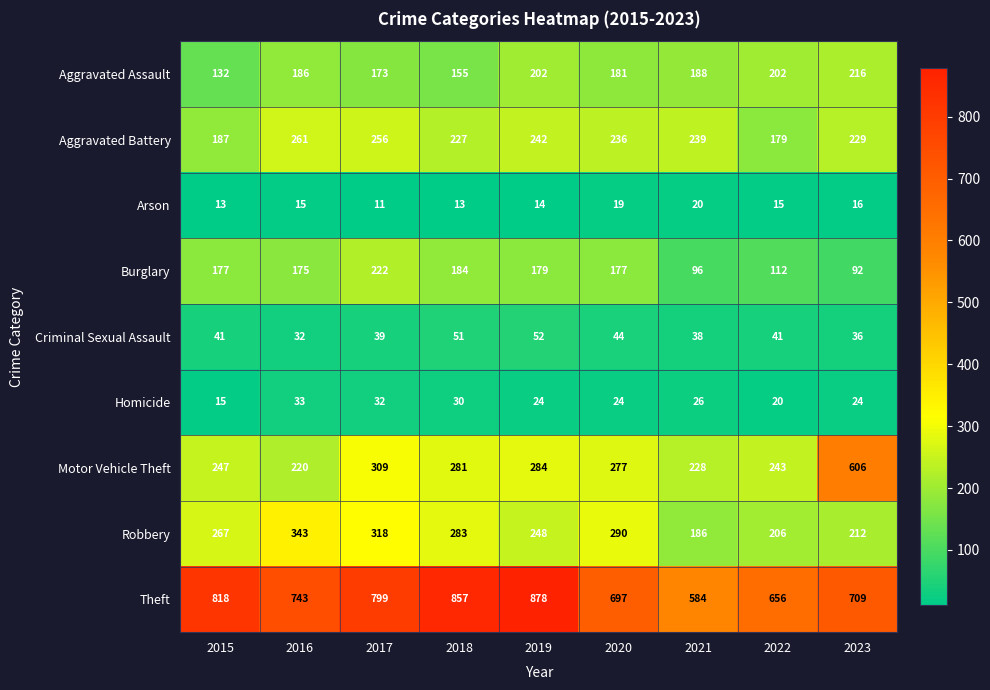

Rank the series by their maximum value, from lowest to highest.

Arson, Homicide, Criminal Sexual Assault, Aggravated Assault, Burglary, Aggravated Battery, Robbery, Motor Vehicle Theft, Theft